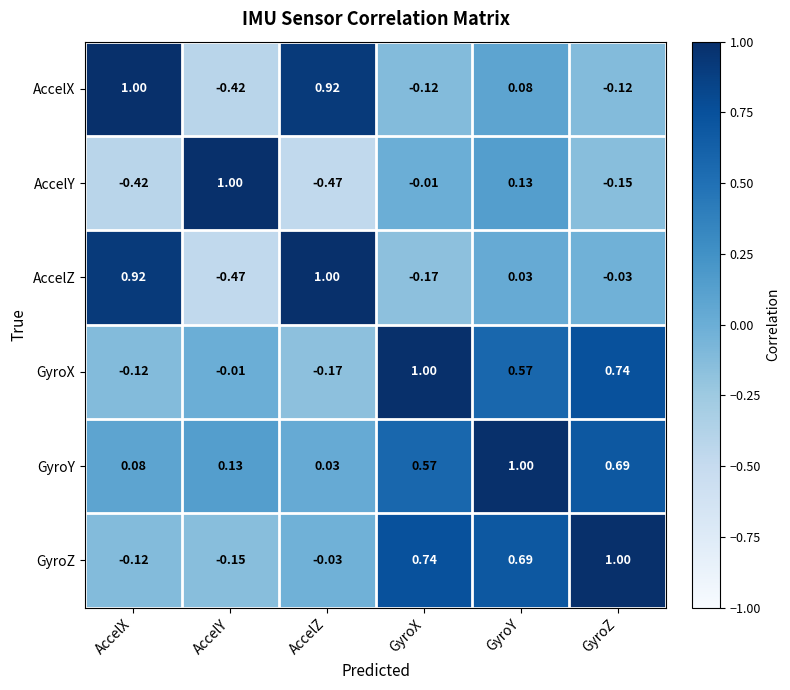

At which category is the sum across all series the highest?

GyroY